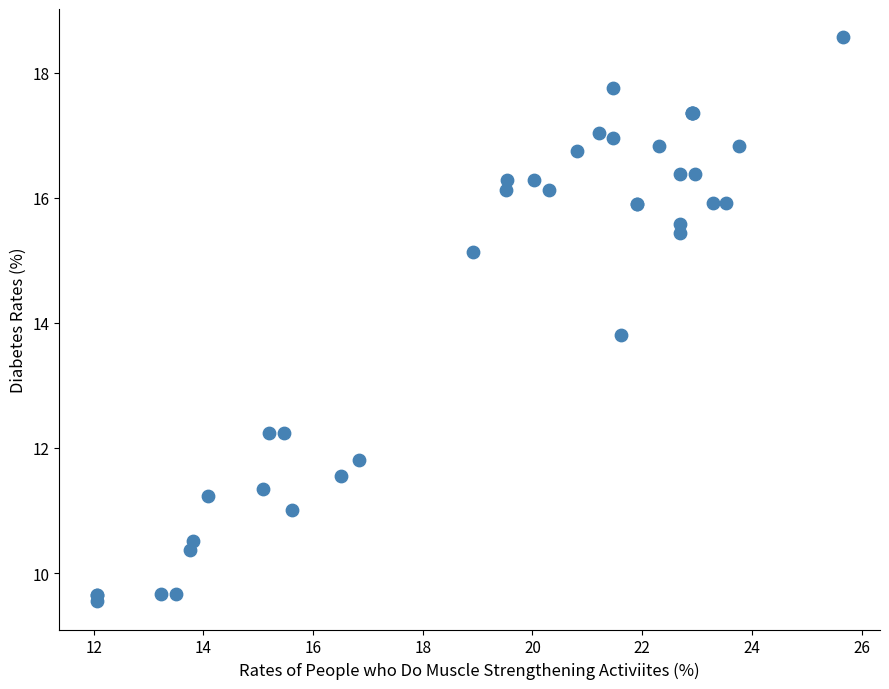

What Y value in the scatter plot is closest to 14?

13.8